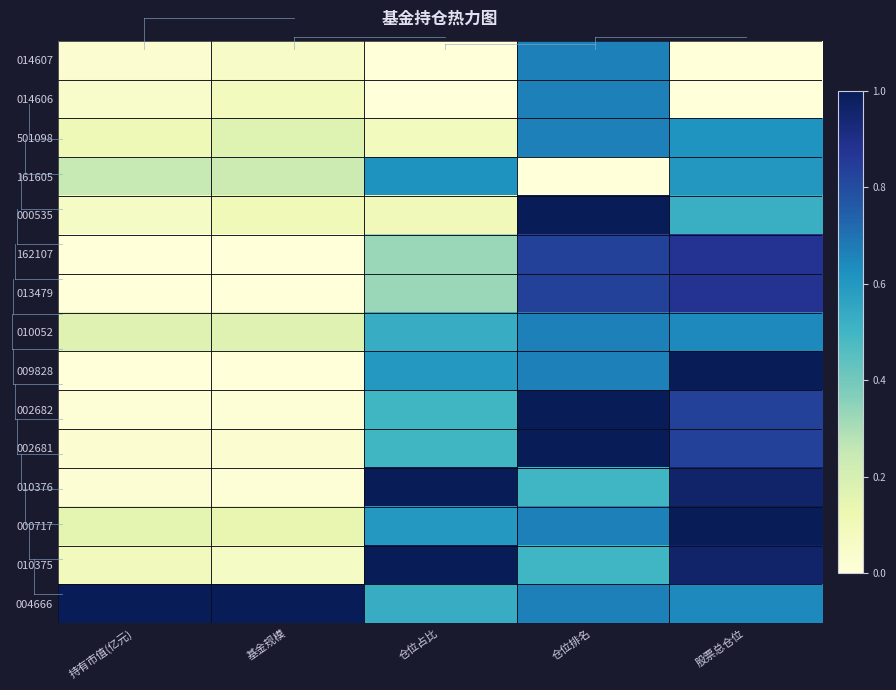

What is the maximum value shown in the chart?

1.0